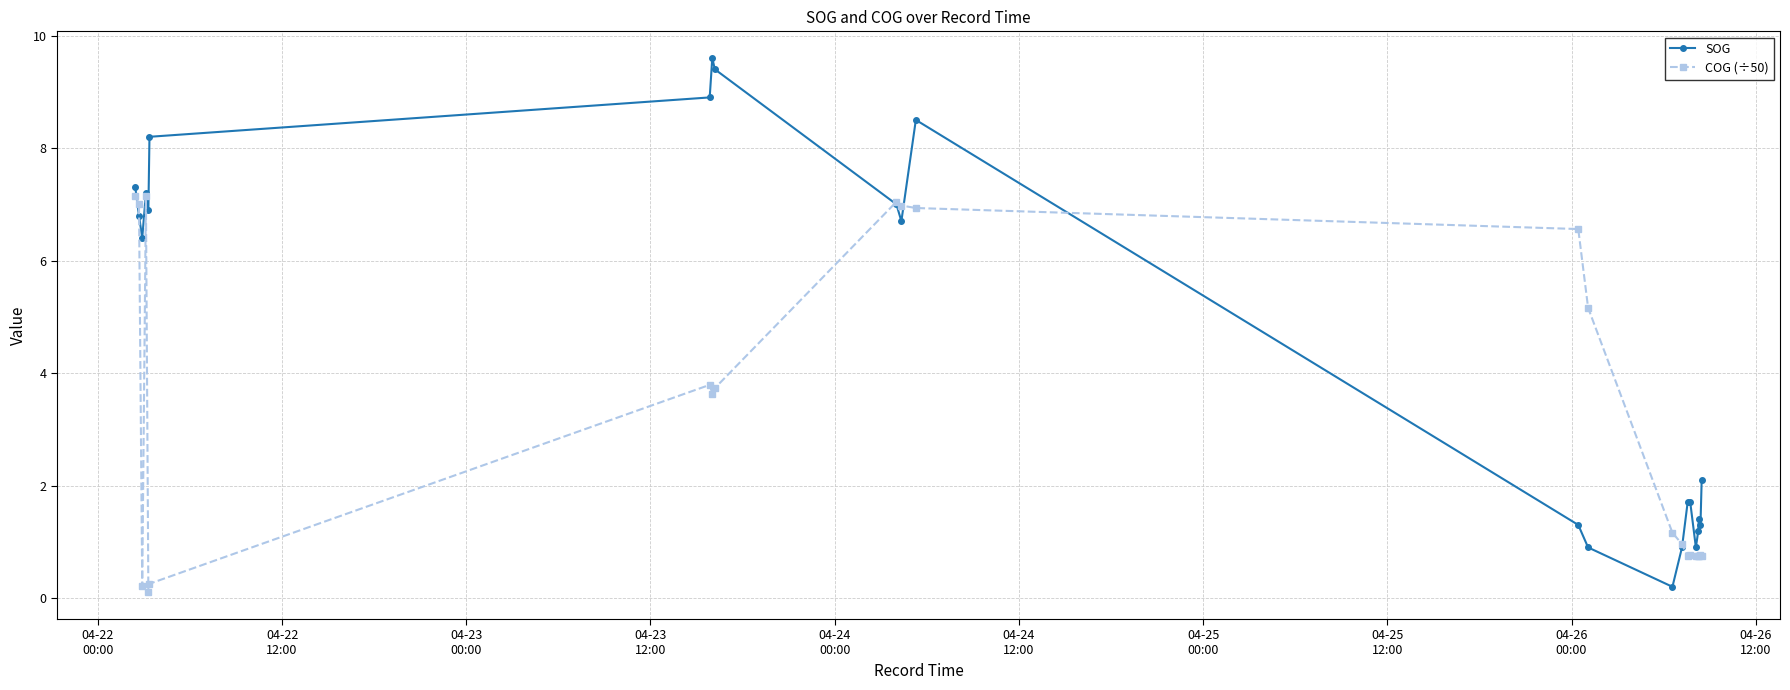

Which series has the largest range (max minus min)?

SOG